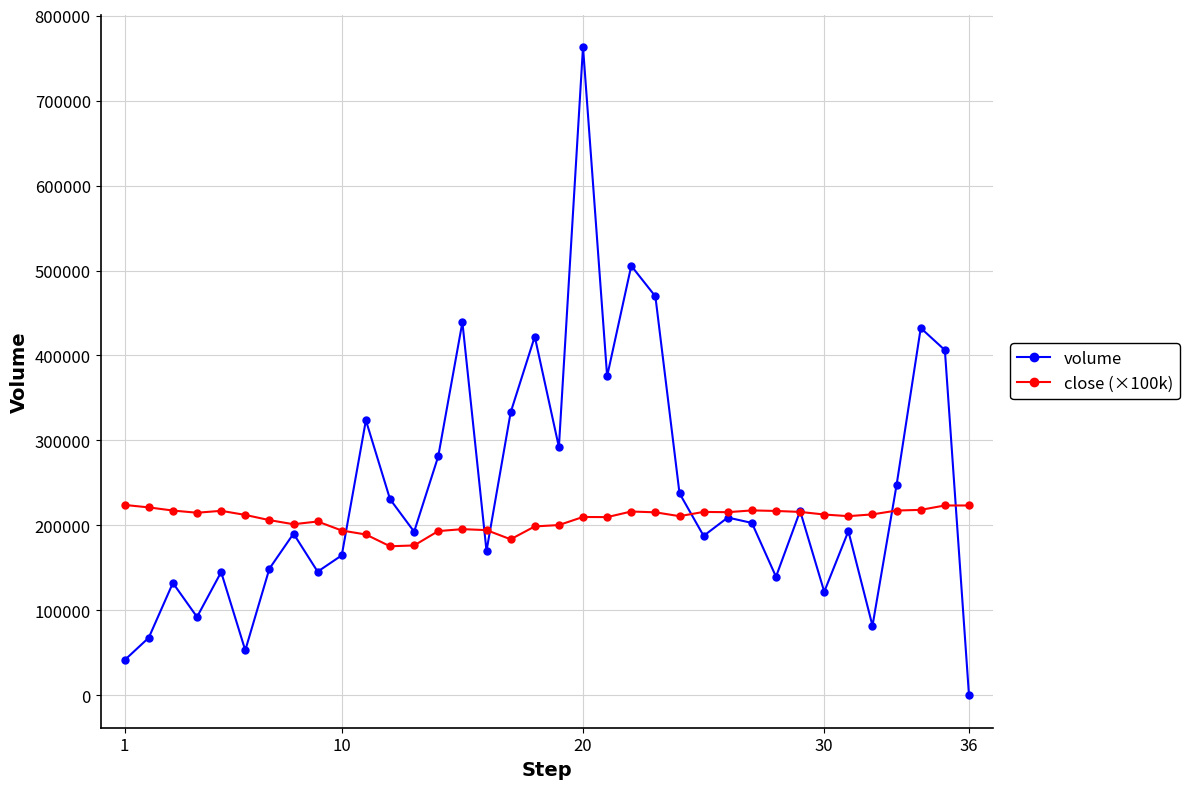

Does the chart display data point markers on the line(s)?

Yes